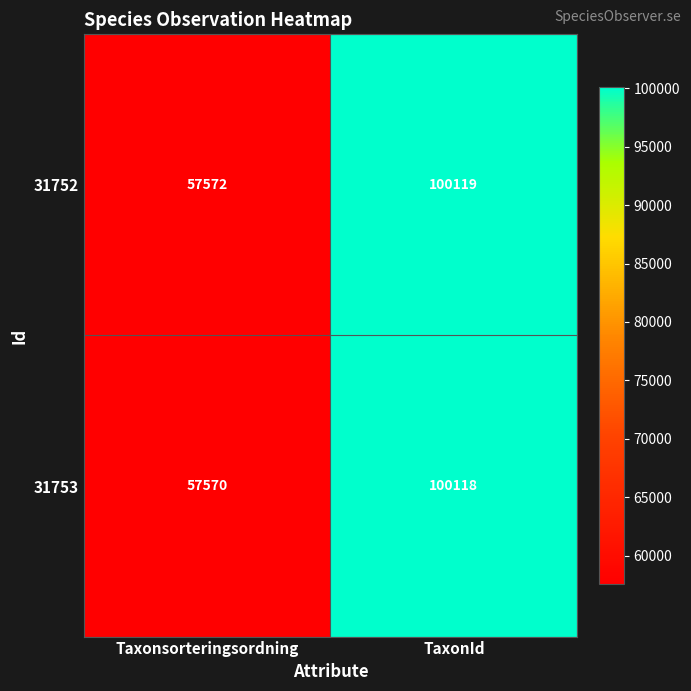

List the series in order of their overall mean, highest first.

31752, 31753